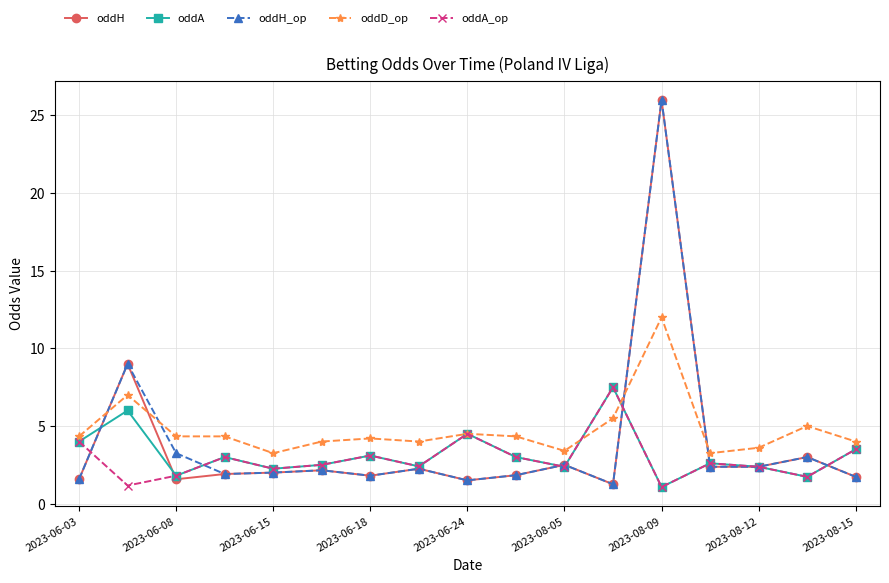

What is the greatest value displayed?

26.0